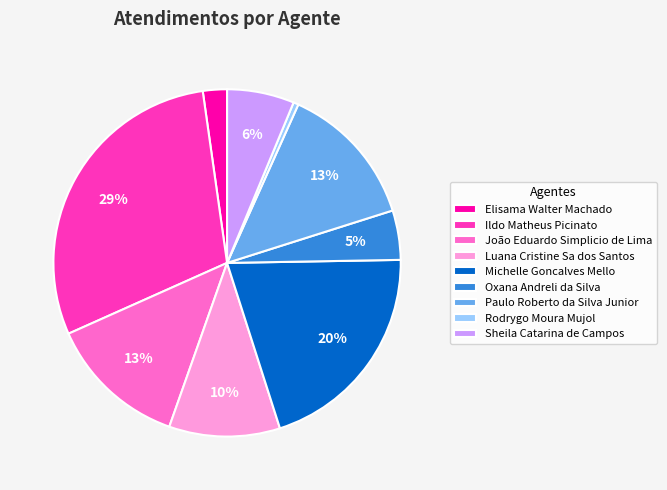

What is the ratio of the value at Ildo Matheus Picinato to the value at Paulo Roberto da Silva Junior?

2.2